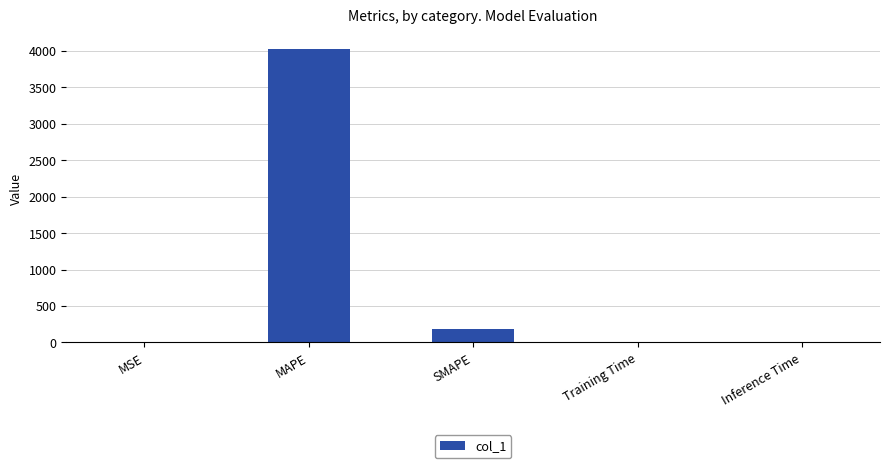

At which label is the value closest to 2012?

SMAPE